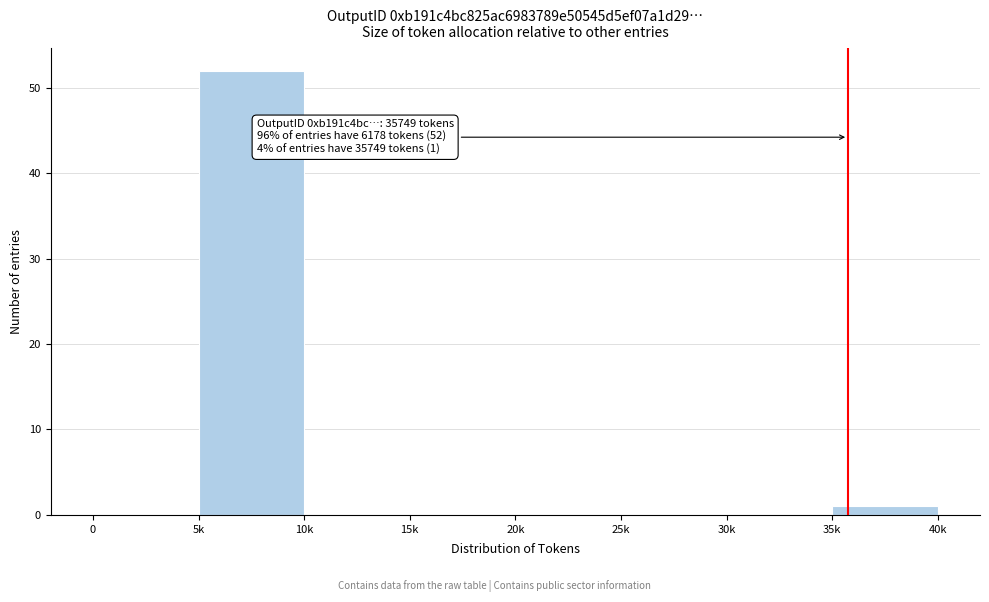

Reading right to left, what are all the values shown in this chart?

35k=1	30k=0	25k=0	20k=0	15k=0	10k=0	5k=52	0=0